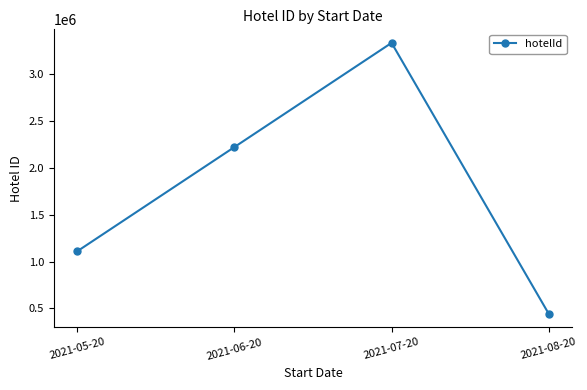

List the labels in order of value, smallest first.

2021-08-20, 2021-05-20, 2021-06-20, 2021-07-20